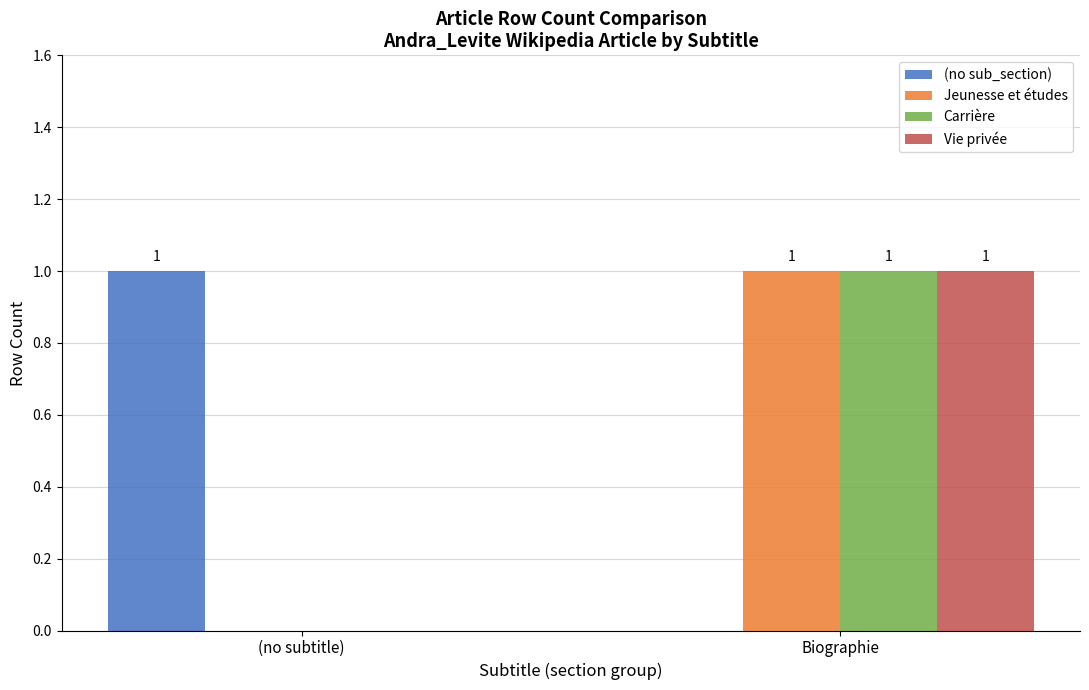

What is the spread (max minus min) of values at (no subtitle)?

1